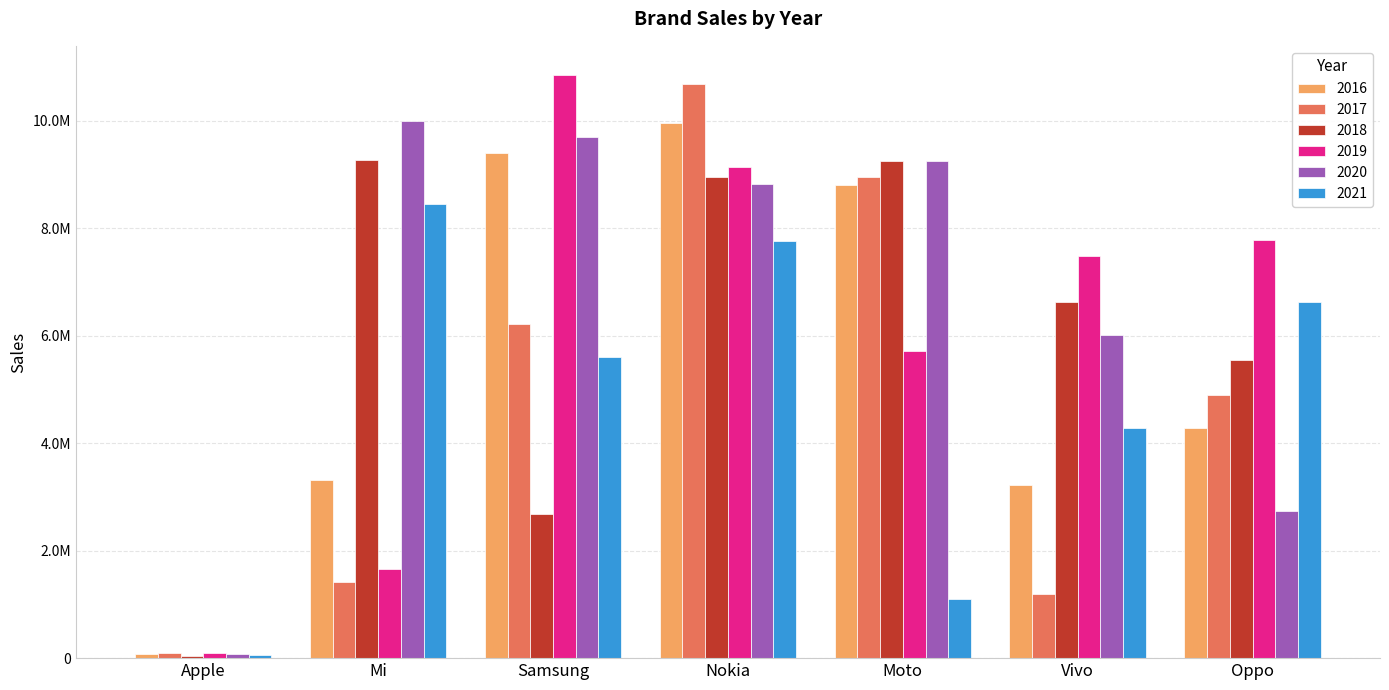

Does the chart contain stacked bars?

No